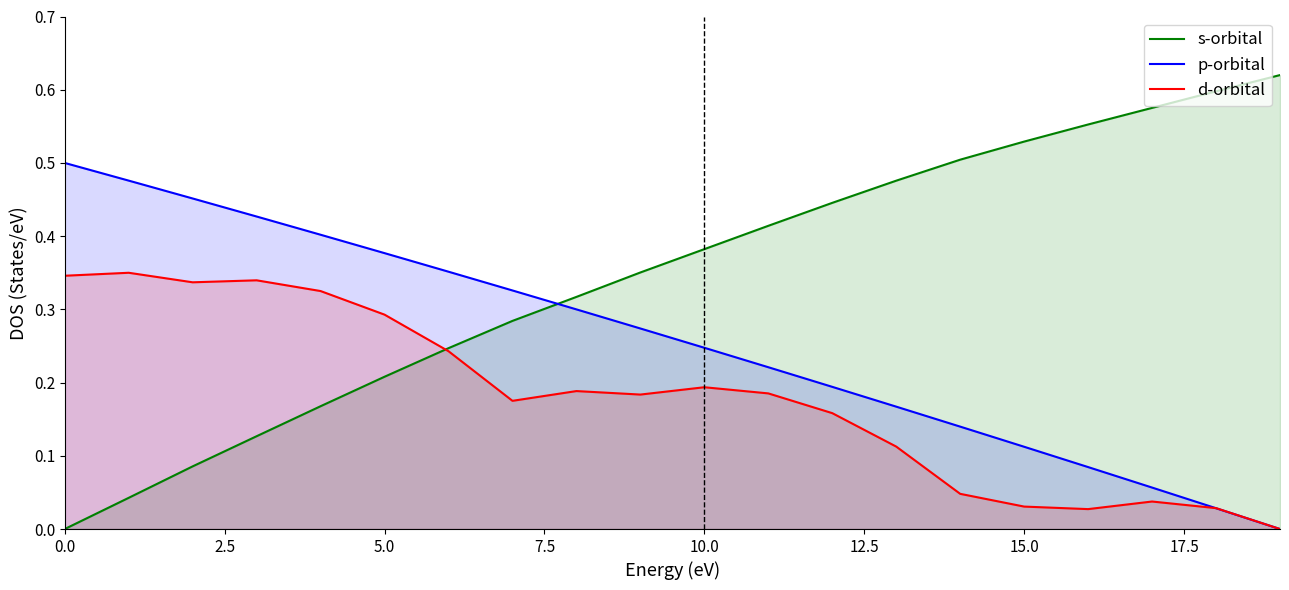

What is the sum of all p-orbital values?

5.1